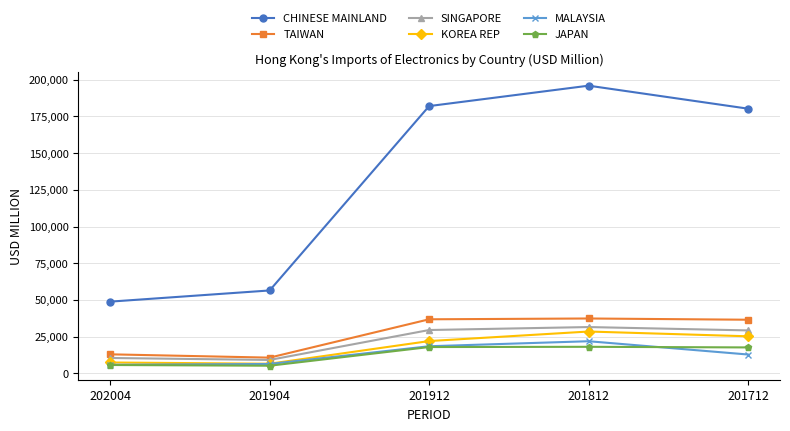

At which category does KOREA REP reach its first local peak?

201812